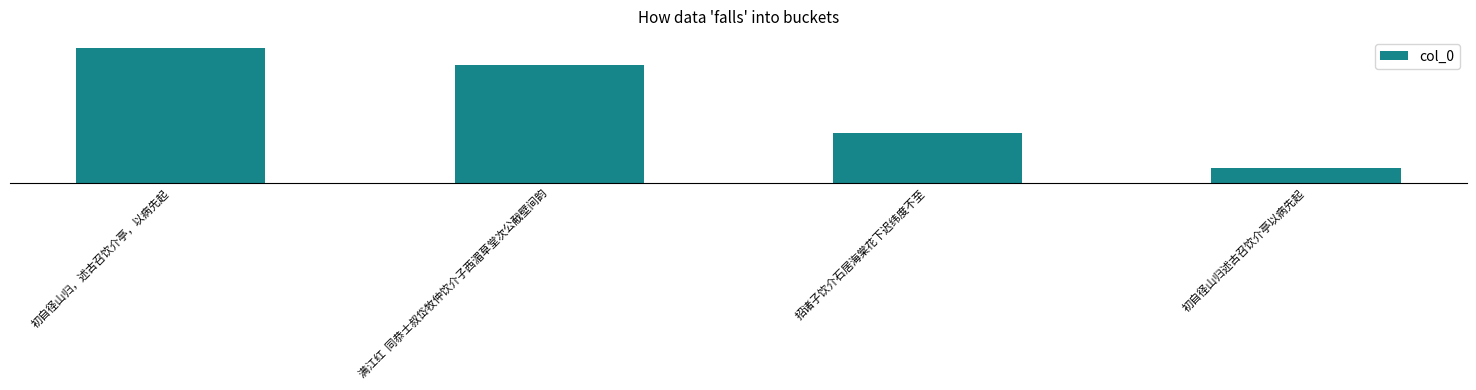

What is the sum of all values?

2172014